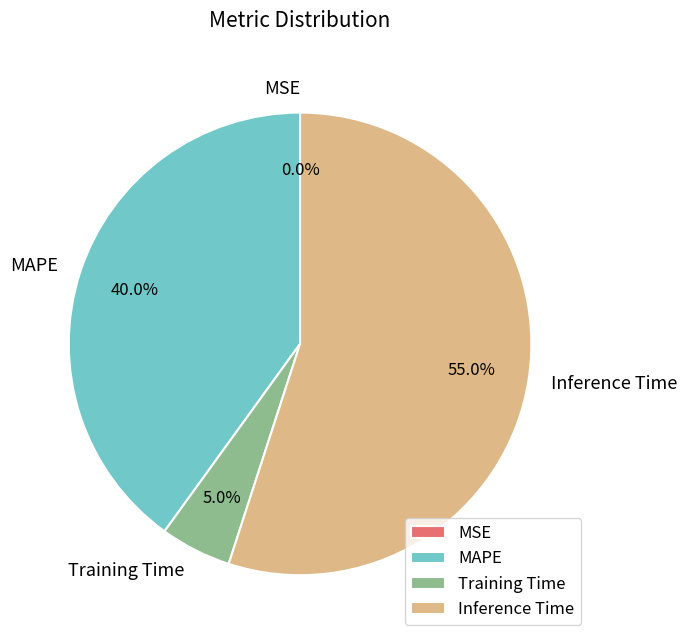

Which slice represents more than half of the pie?

Inference Time